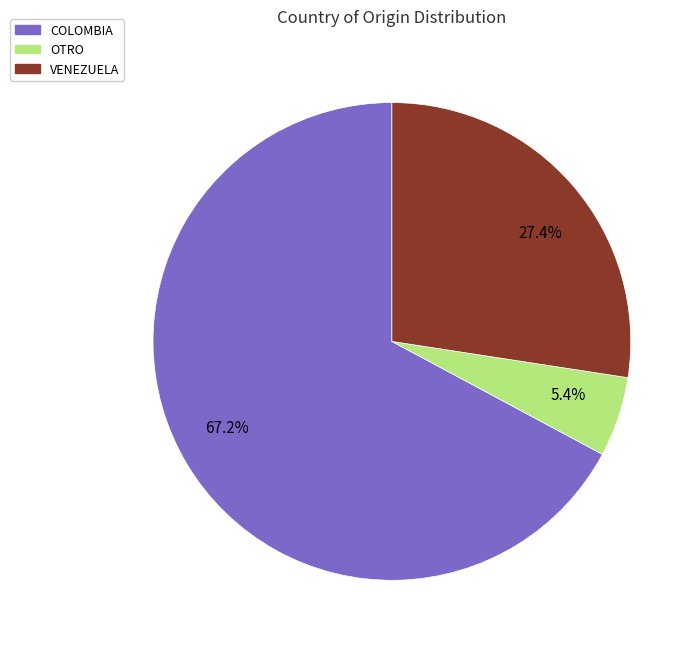

Which category has the biggest portion of the pie?

COLOMBIA